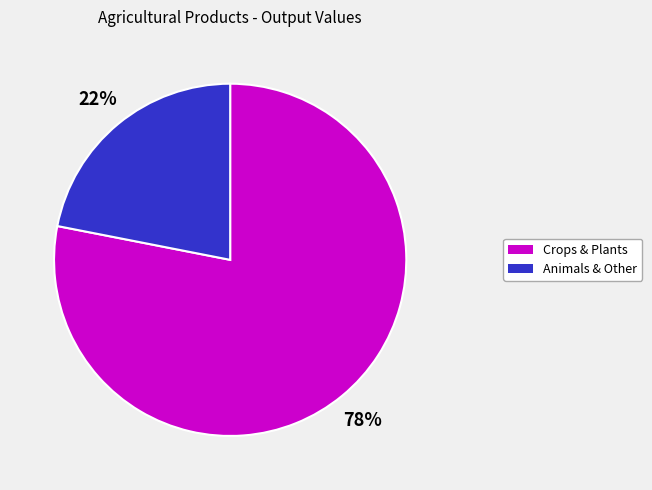

To the nearest percent, what is the difference between the largest and smallest slice percentages?

56%